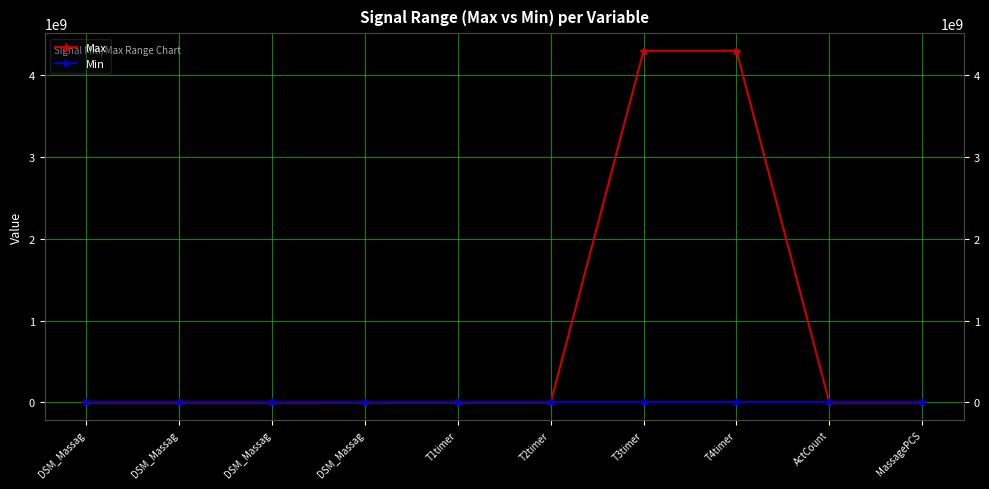

What is the sum of the Max values at DSM_Massag and DSM_Massag?

510